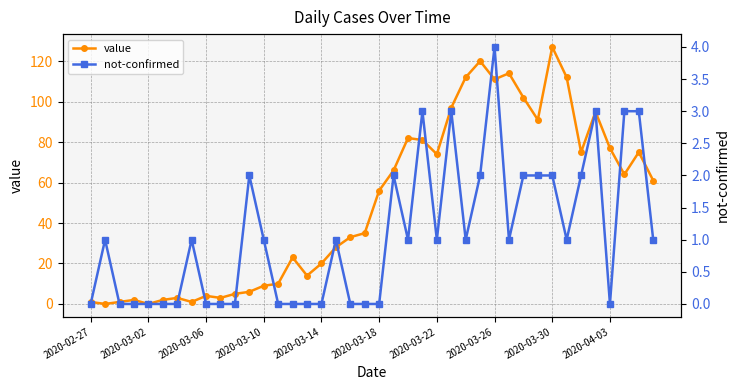

In value, how many points are lower than both neighbors (excluding endpoints)?

10